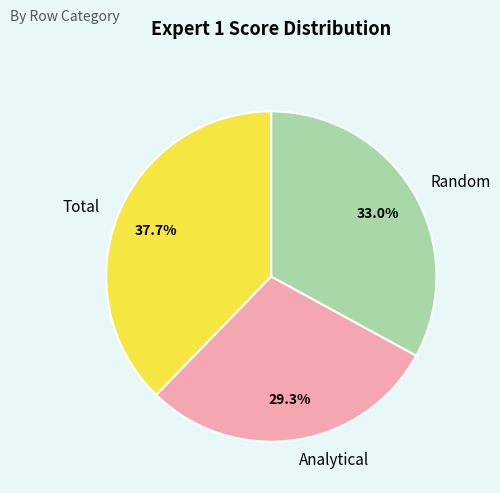

What percentage is the Total slice, to the nearest percent?

38%